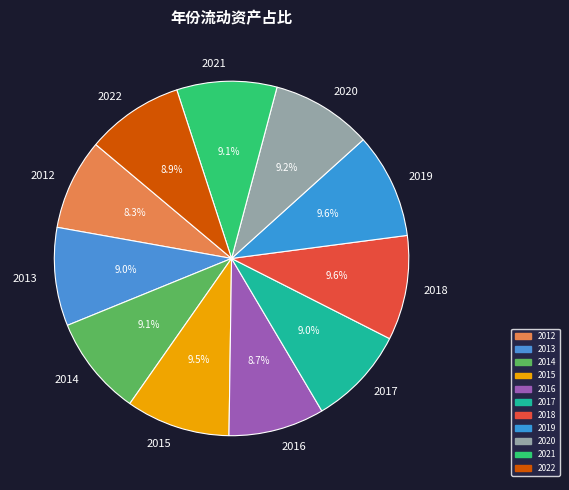

To the nearest percent, what portion does 2019 represent?

10%